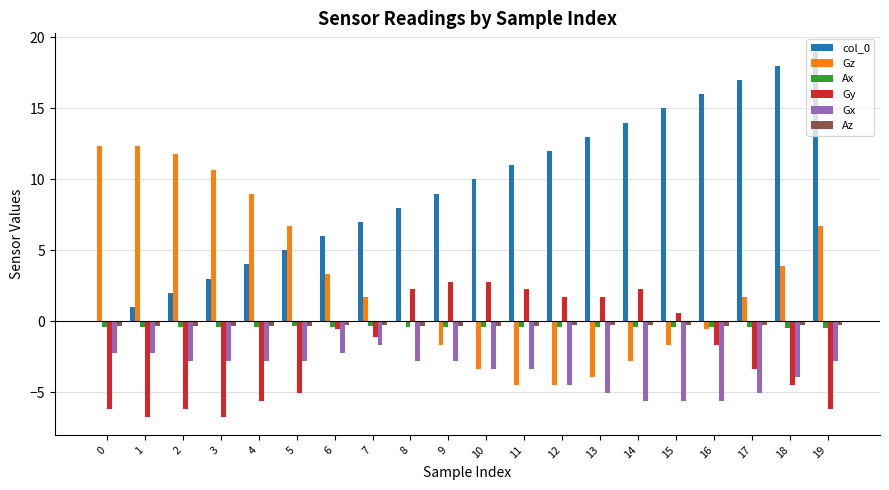

Count the number of categories in the chart.

20